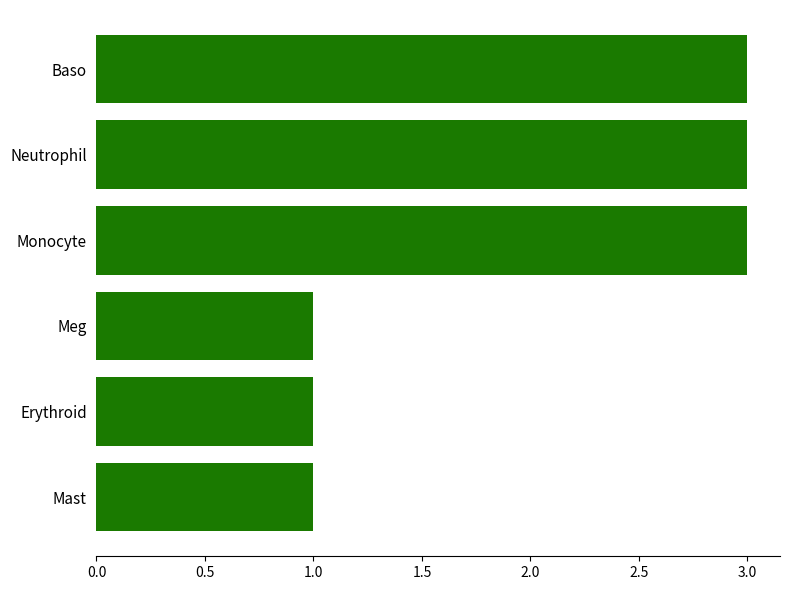

What is the sum of all values?

12